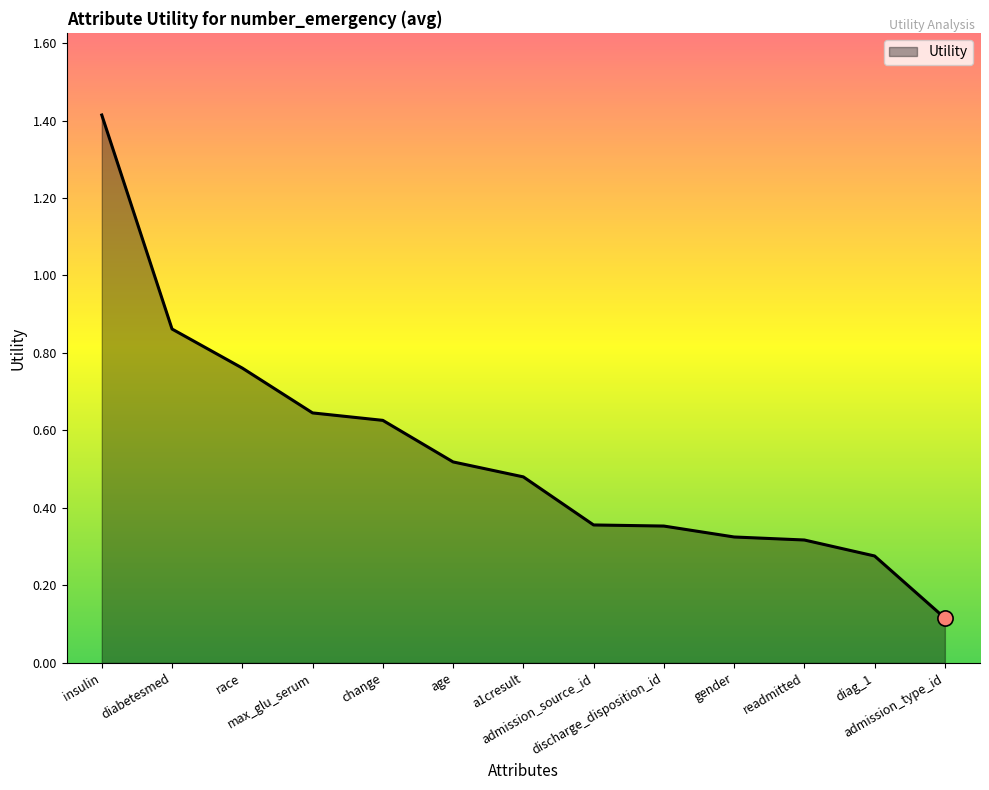

Which has a higher value, diag_1 or readmitted?

readmitted